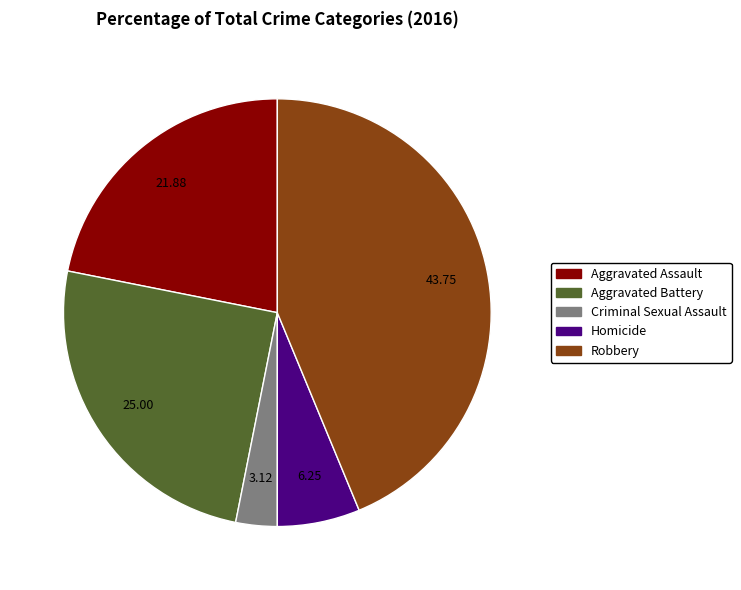

What is the ratio of the value at Aggravated Battery to the value at Criminal Sexual Assault?

8.0